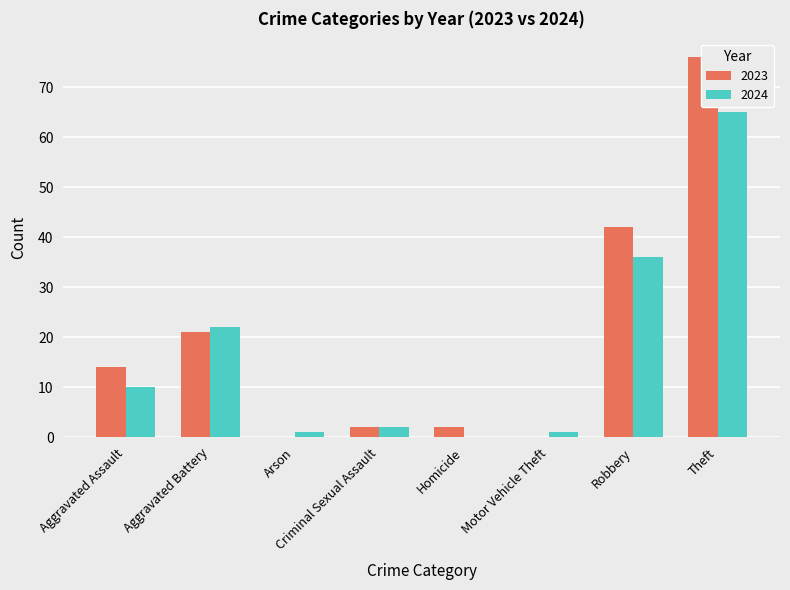

At Criminal Sexual Assault, list the series in order from largest to smallest.

2023, 2024